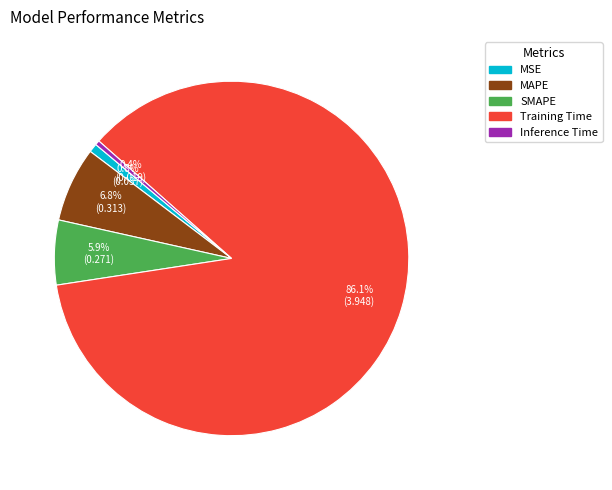

Does Training Time represent more than half of the total?

Yes